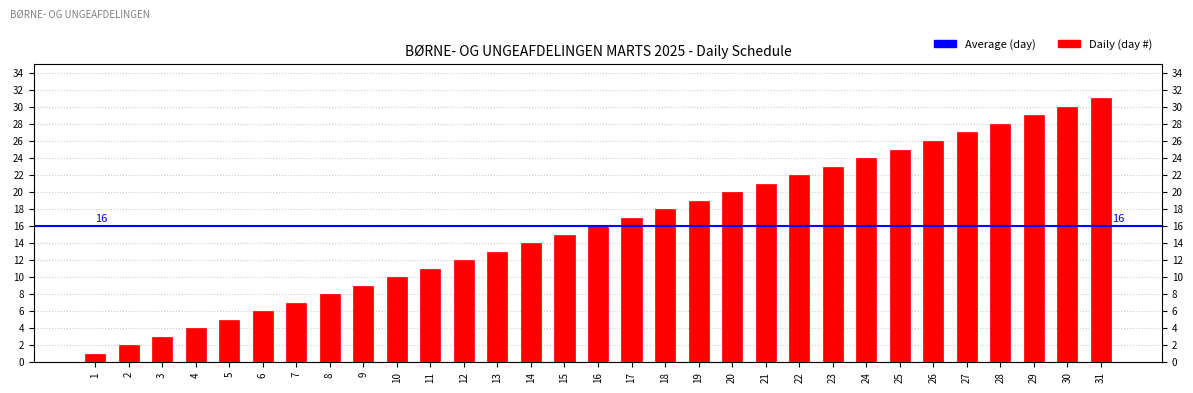

What is the approximate value at 15, to the nearest 10?

20